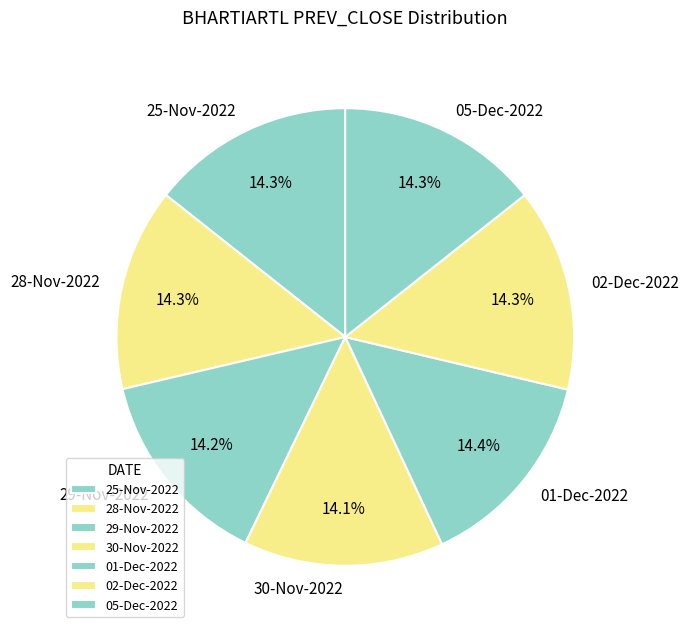

Is the sum of 30-Nov-2022 and 05-Dec-2022 greater than half?

No